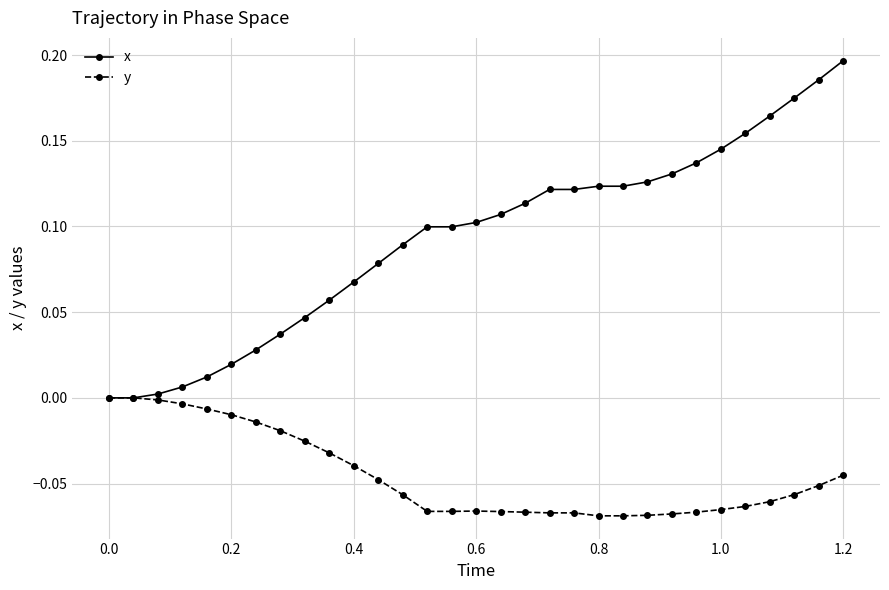

Which series has the widest spread of values?

x